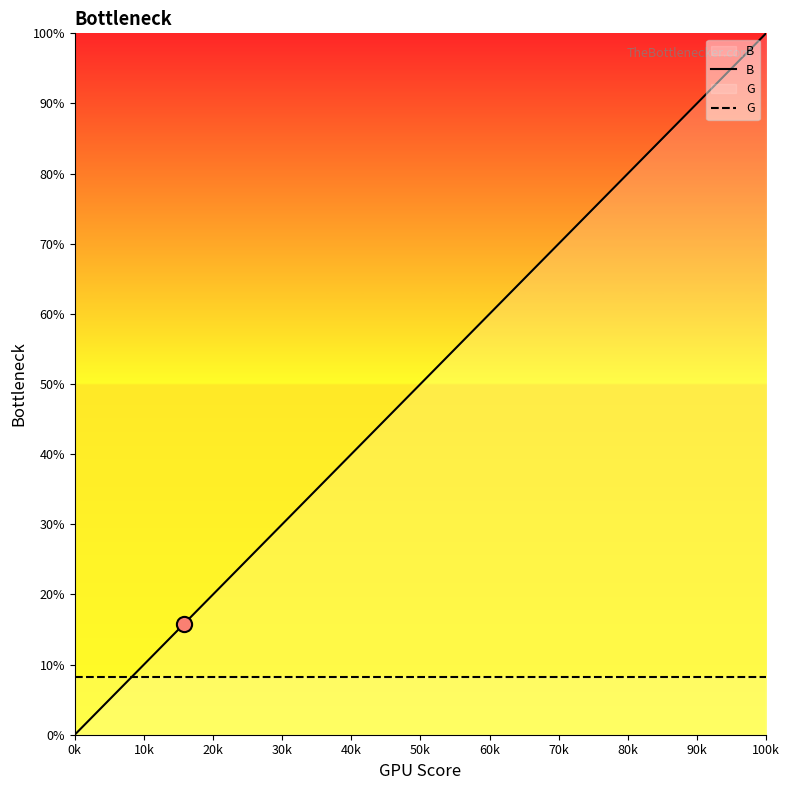

What are all the series names shown in the legend?

B, G